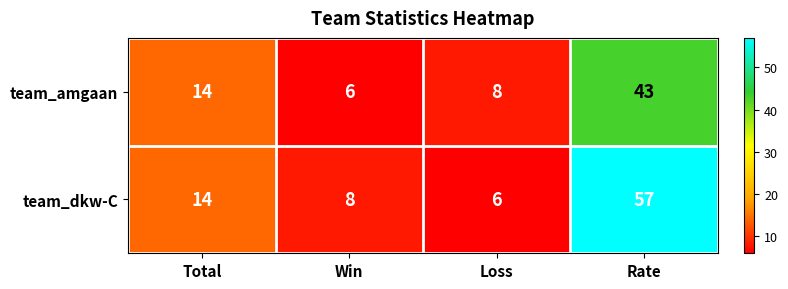

Where is team_amgaan nearest to the value 24?

Total